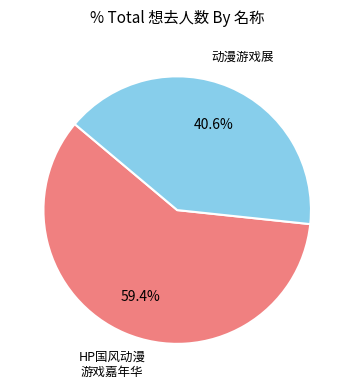

Does any single category account for the majority?

Yes